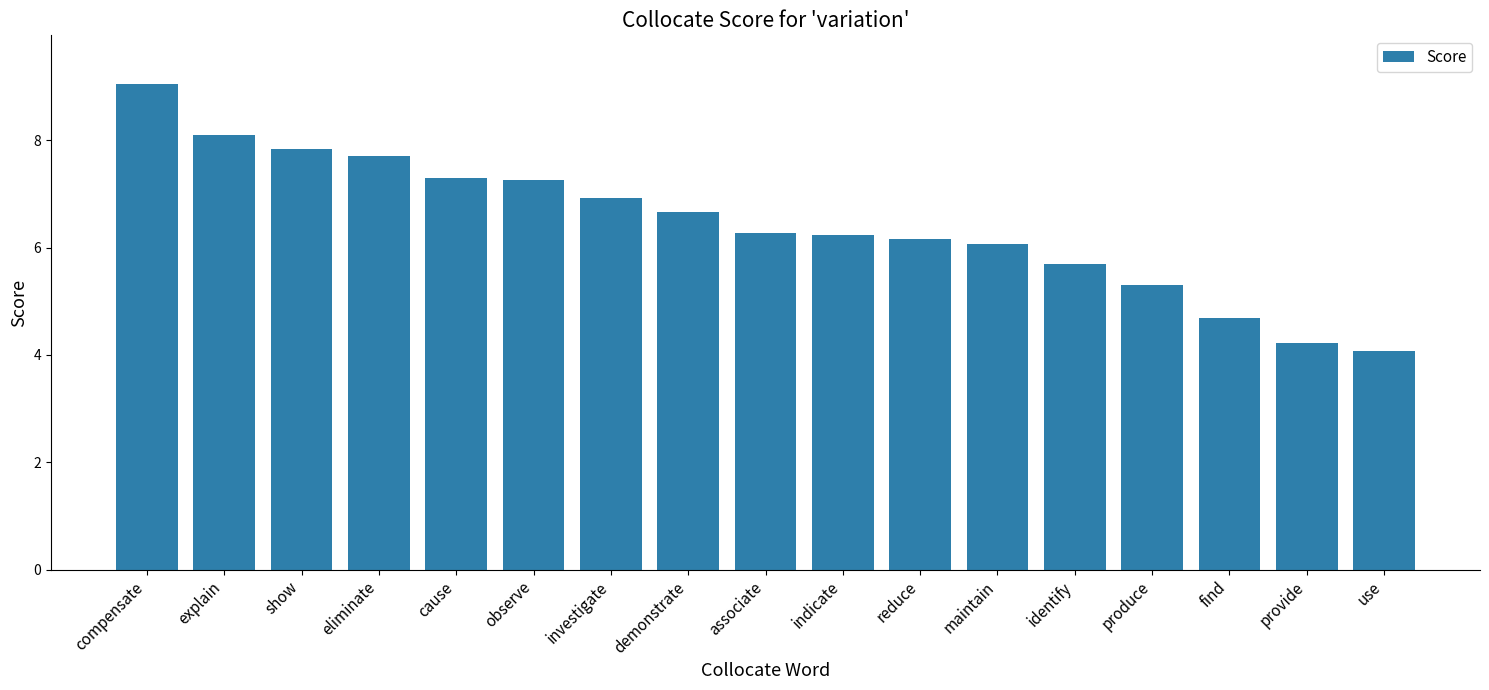

Approximately how many times larger is the value at explain compared to demonstrate?

1.2